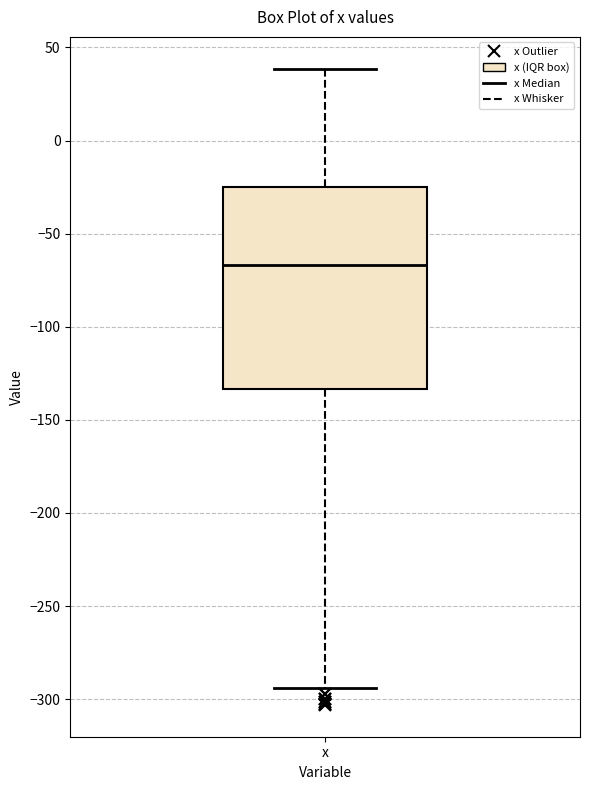

Read this box plot against the y-axis: the position of the median line, the range covered by the box, and the ends of both whiskers. The values are not printed on the chart, so give them approximately, as read against the axis.

median -65, box -135 to -25, whiskers -295 to 40